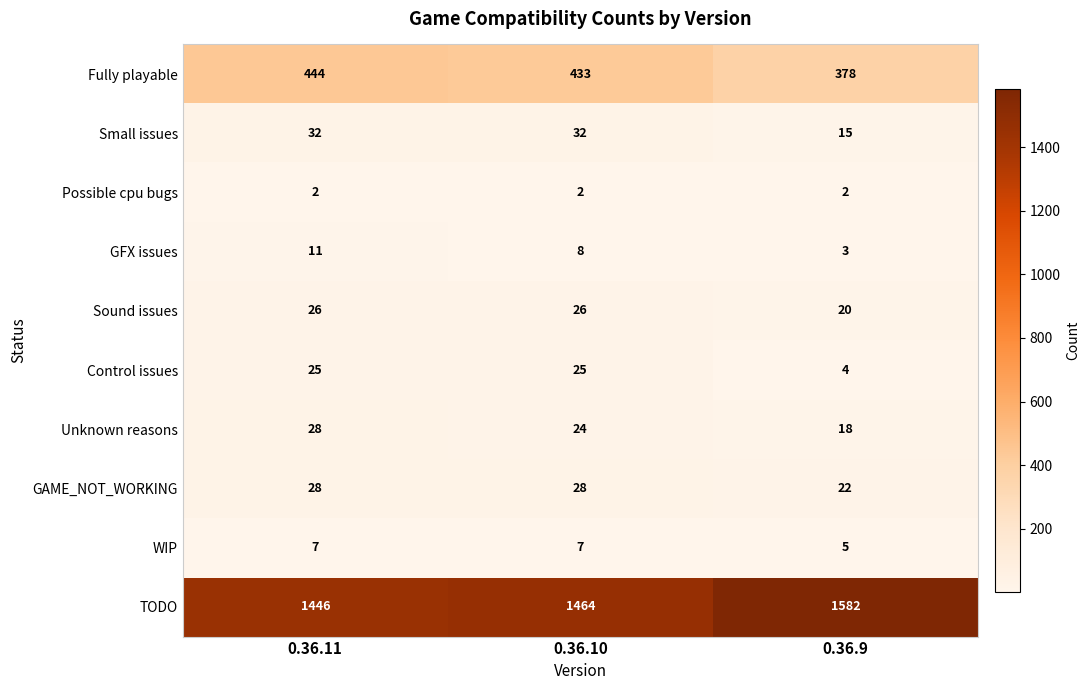

What value does the Sound issues series have at 0.36.11?

26